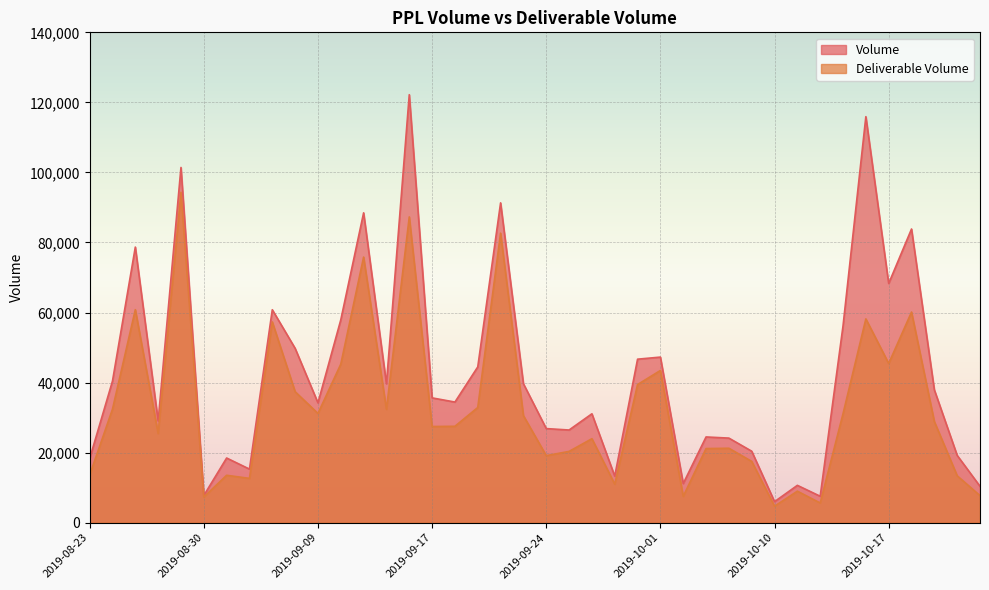

Which category has the highest value in the Deliverable Volume series?

2019-08-29